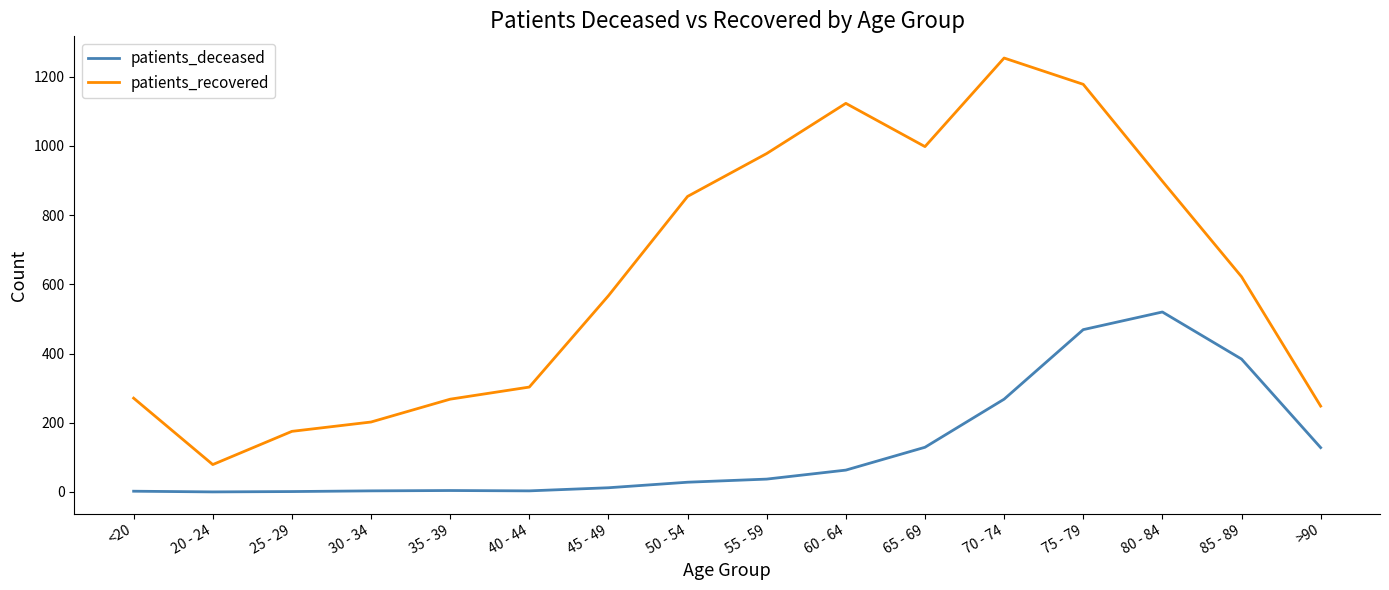

In patients_deceased, how many points are higher than both neighbors (excluding endpoints)?

2